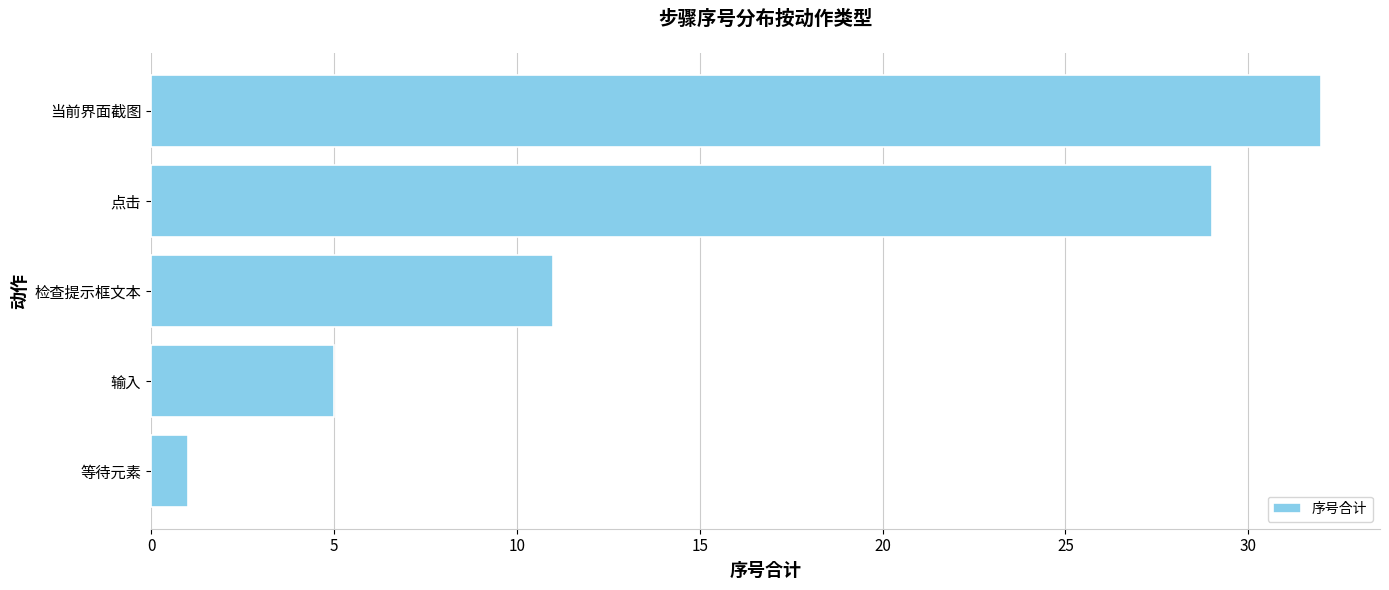

Rank the categories by value from highest to lowest.

当前界面截图, 点击, 检查提示框文本, 输入, 等待元素